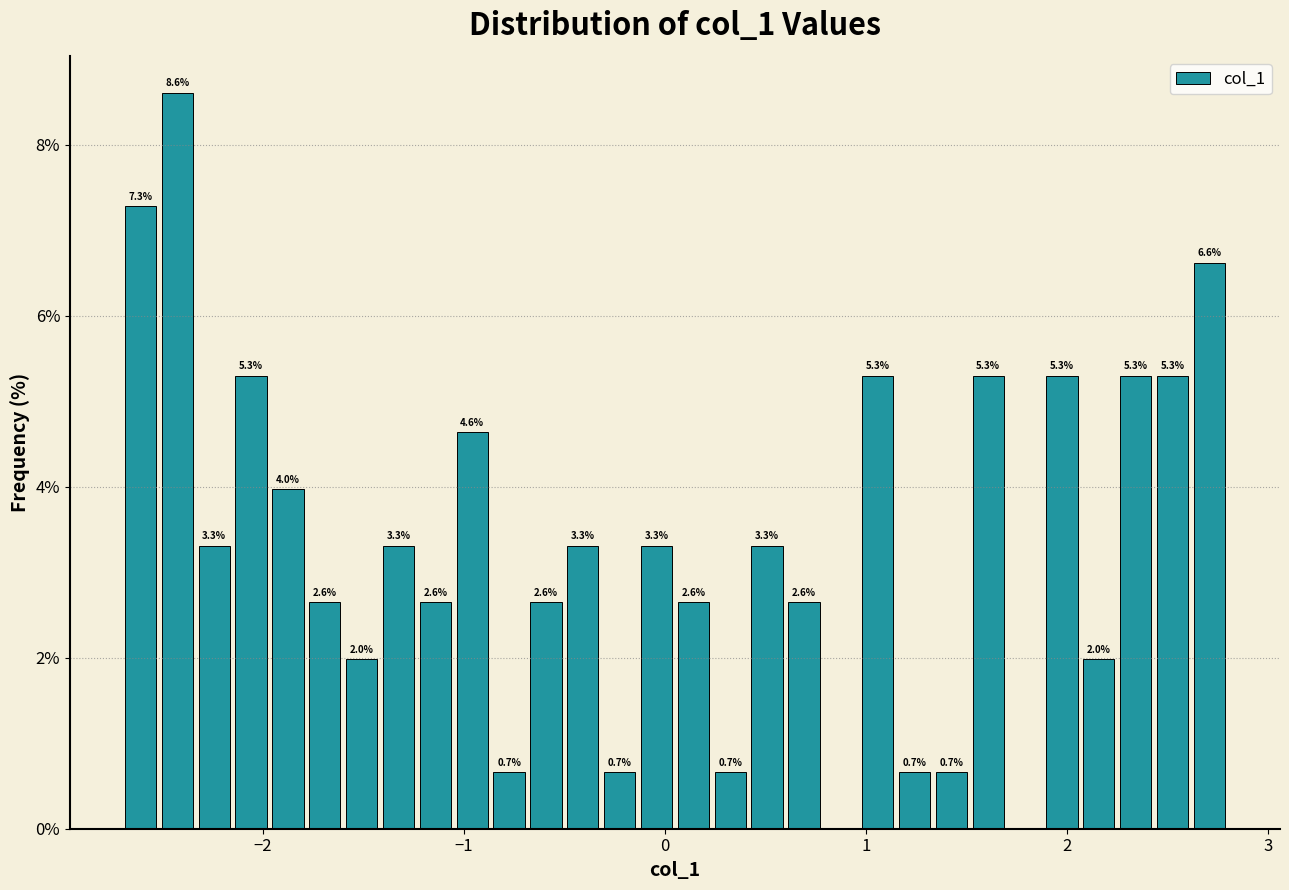

Read against the x-axis, roughly where is the centre of the tallest bar?

-2.4